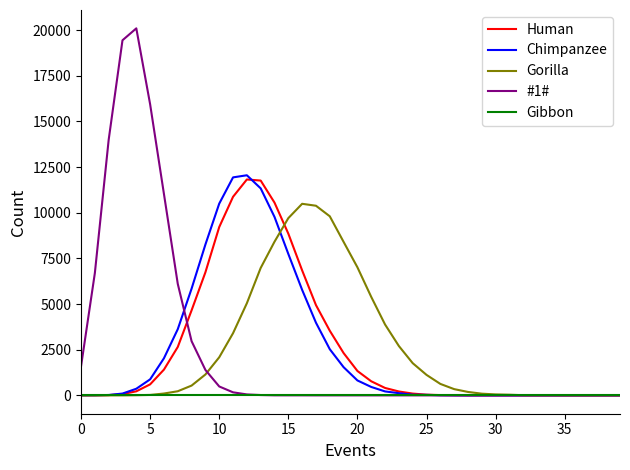

At how many categories does at least one series exceed 5666?

20